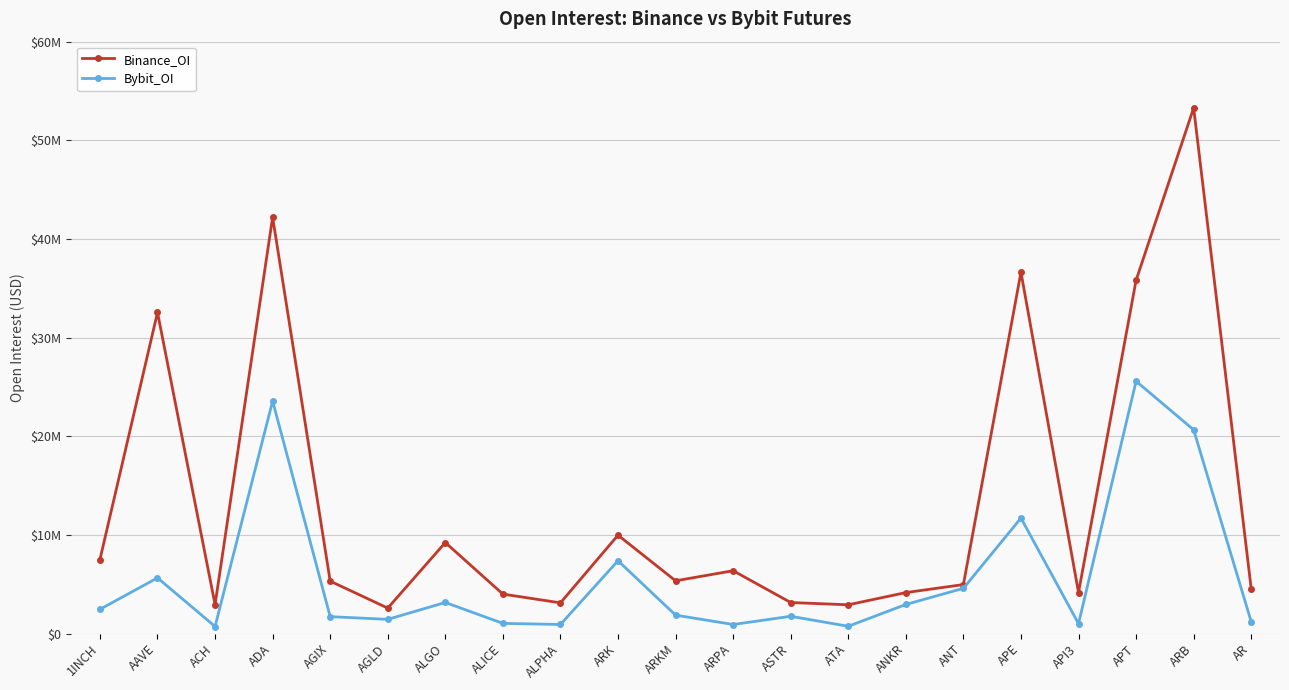

How many interior local peaks does the Bybit_OI series have?

7